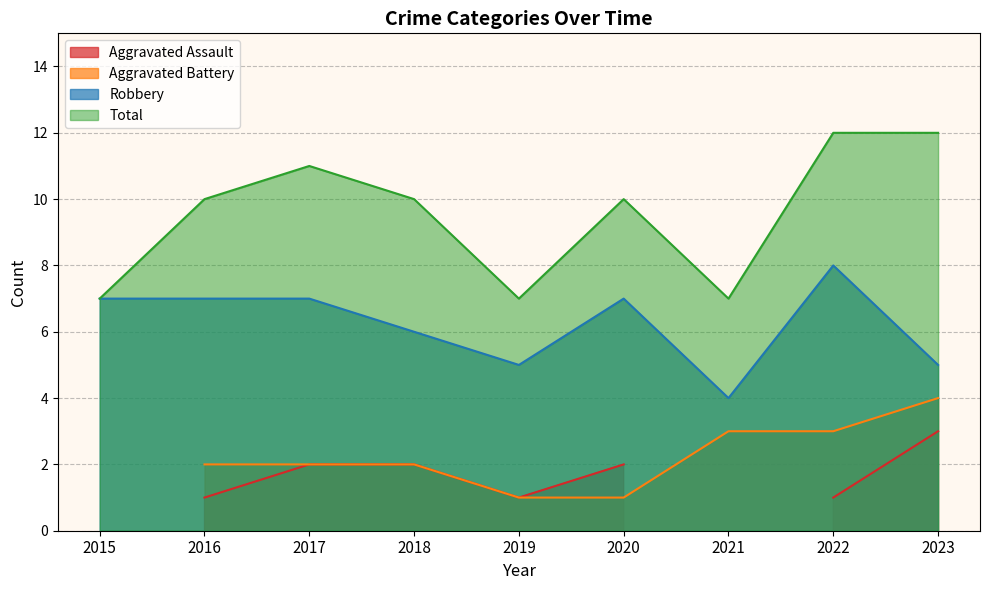

At which category does Robbery reach its first local valley?

2019